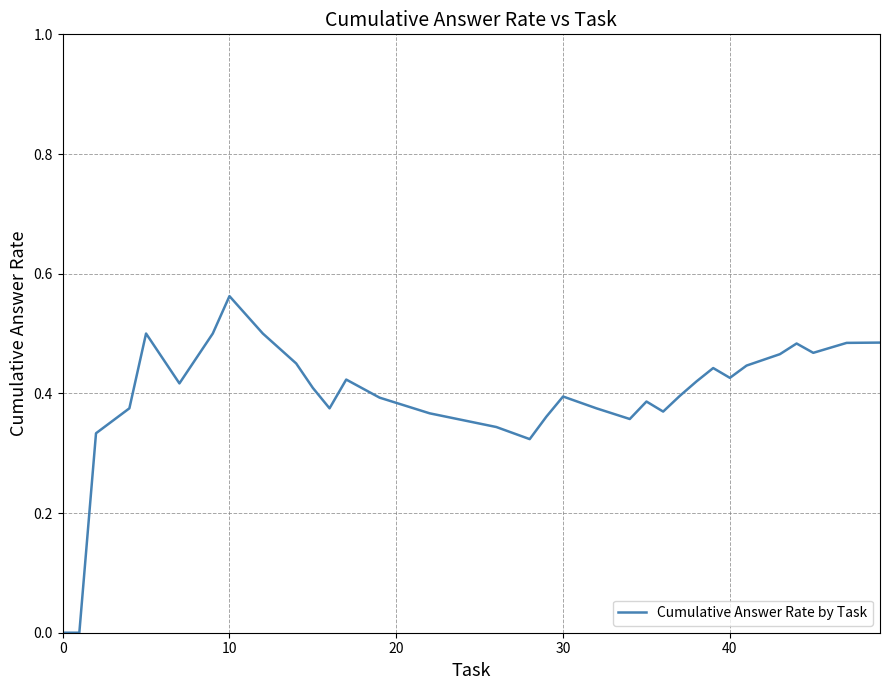

At which category does the chart reach its peak across all series?

10